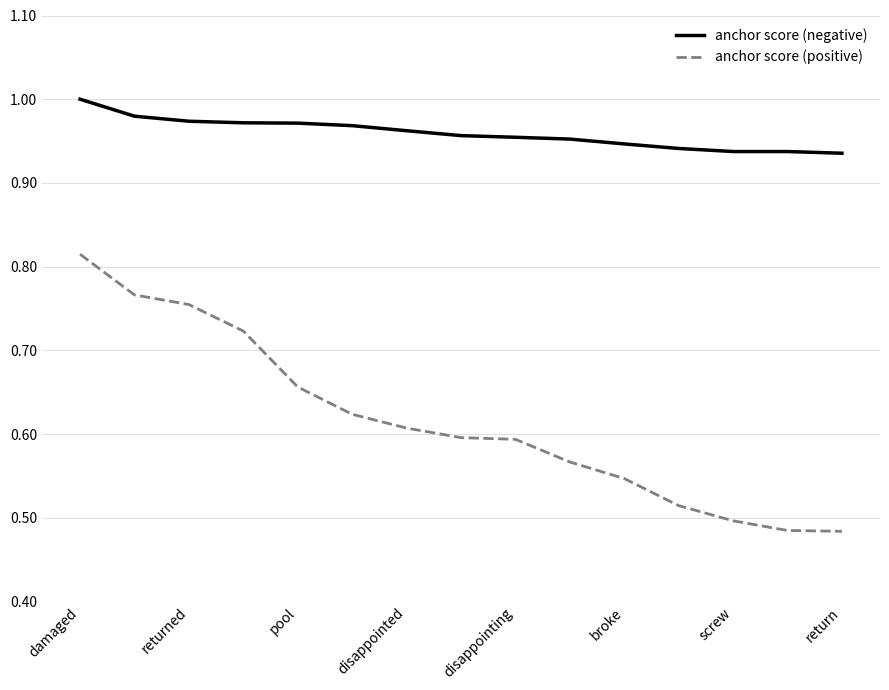

Which series has the largest total across all categories?

anchor score (negative)